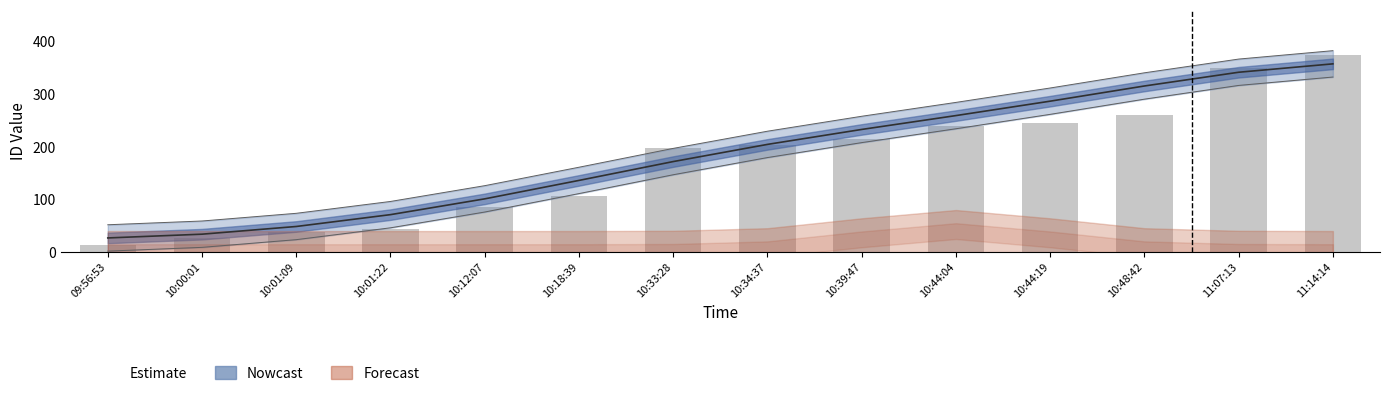

How many data points are less than 202?

7